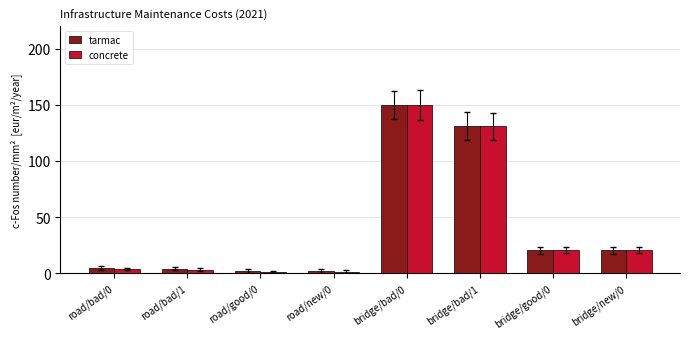

What is the value of the concrete bar at the 3rd from the left?

1.0